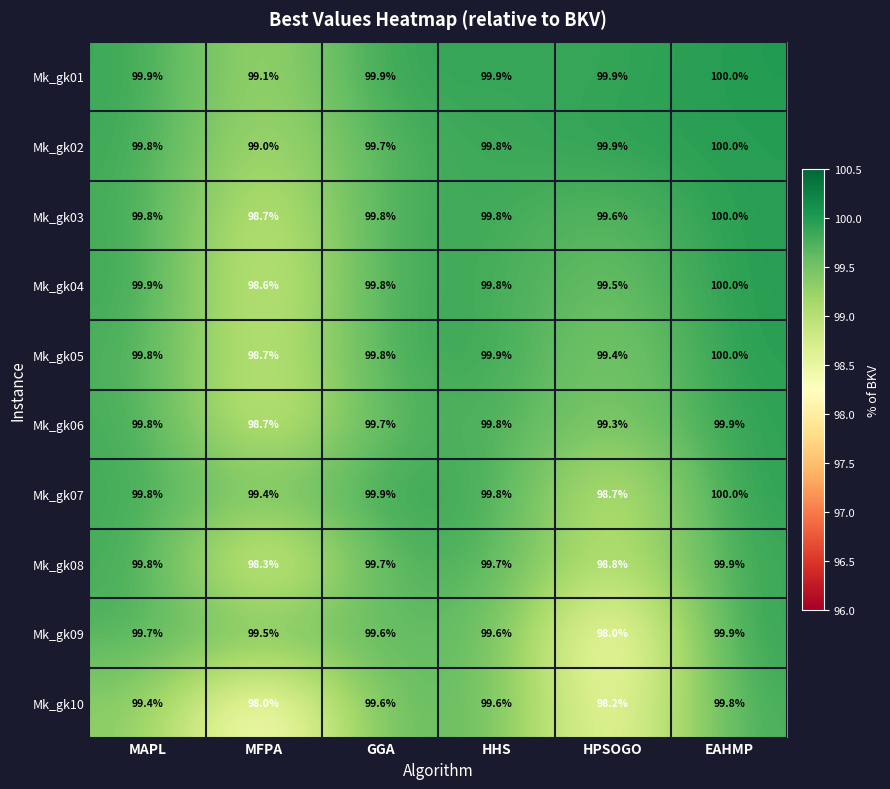

What is the difference between the maximum and minimum values in the Mk_gk03 series?

1.3